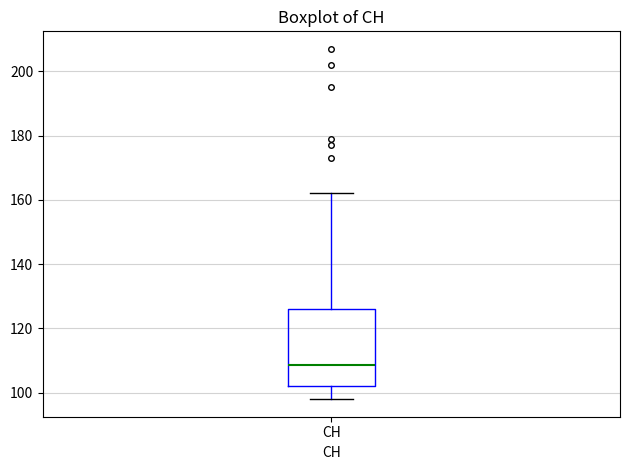

Read this box plot against the y-axis: the position of the median line, the range covered by the box, and the ends of both whiskers. The values are not printed on the chart, so give them approximately, as read against the axis.

median 108, box 102 to 126, whiskers 98 to 162